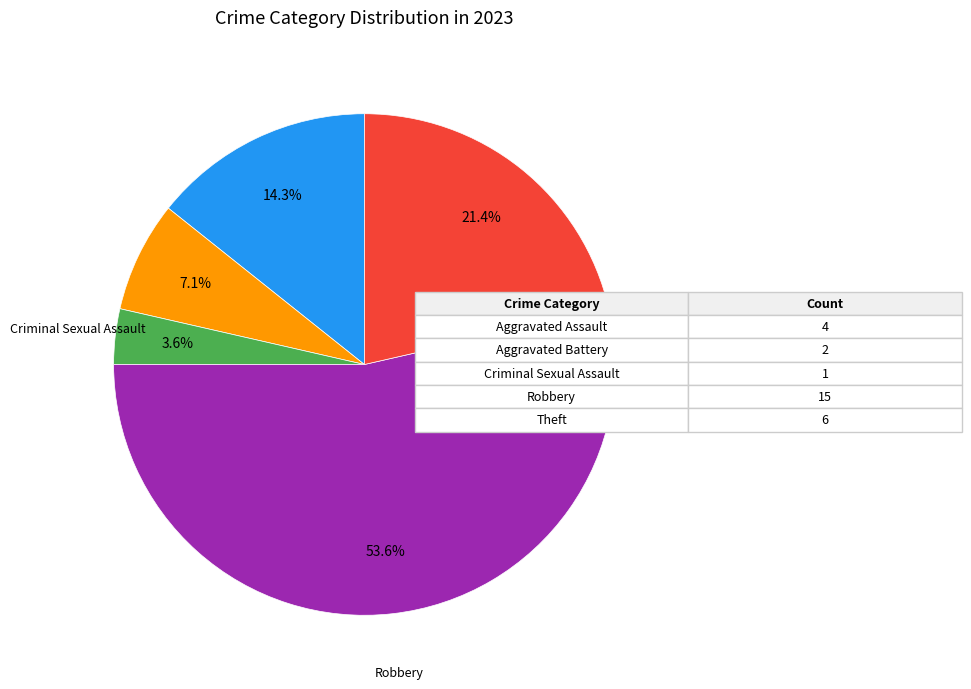

Is there any slice that represents more than half of the pie?

Yes